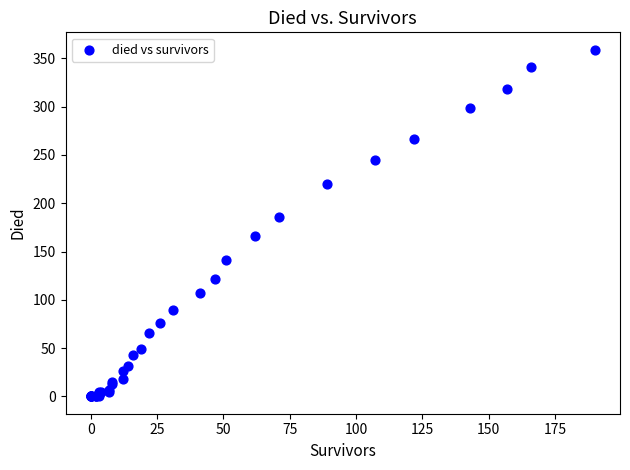

What Y value in the scatter plot is closest to 179?

186